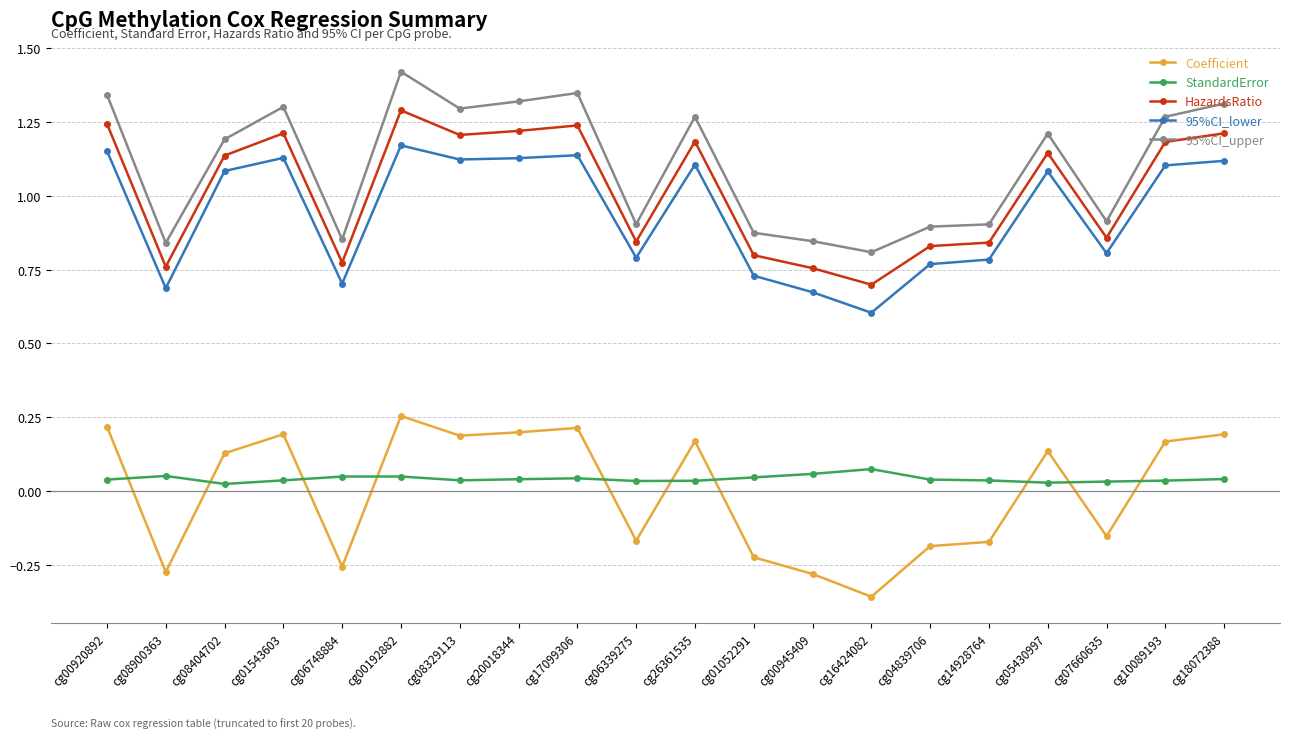

In StandardError, how many points are lower than both neighbors (excluding endpoints)?

4